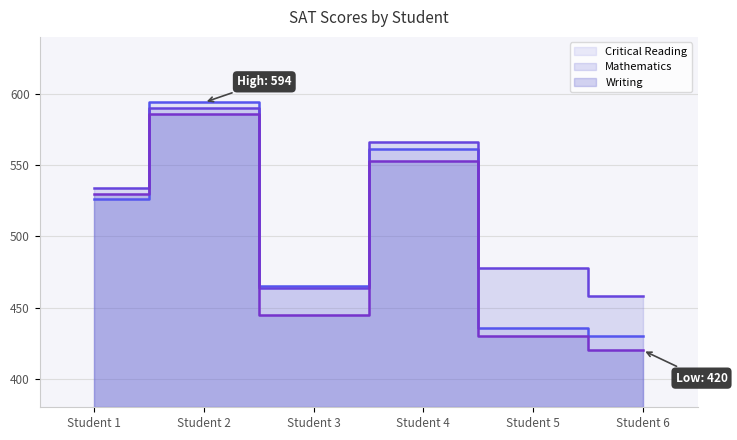

How many data points in Writing are above 530?

2